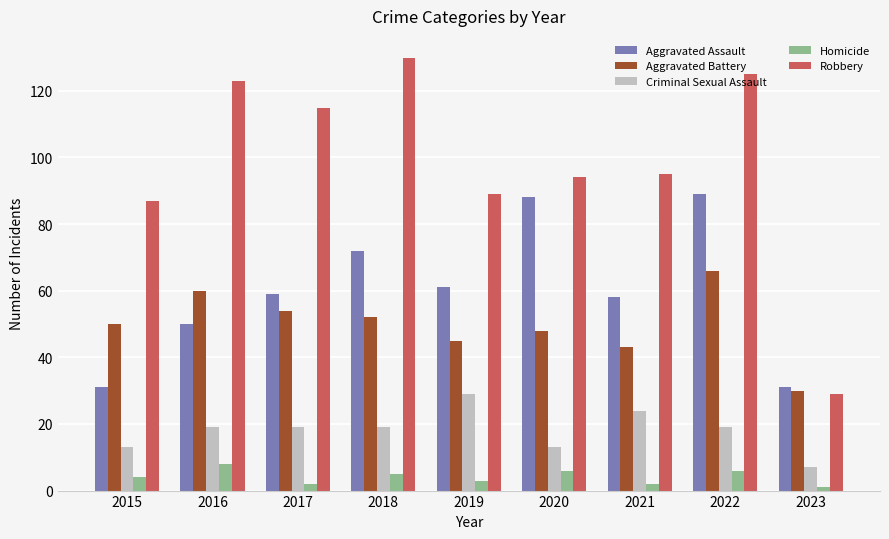

The Robbery series shows 209 at 2016. True or false?

False